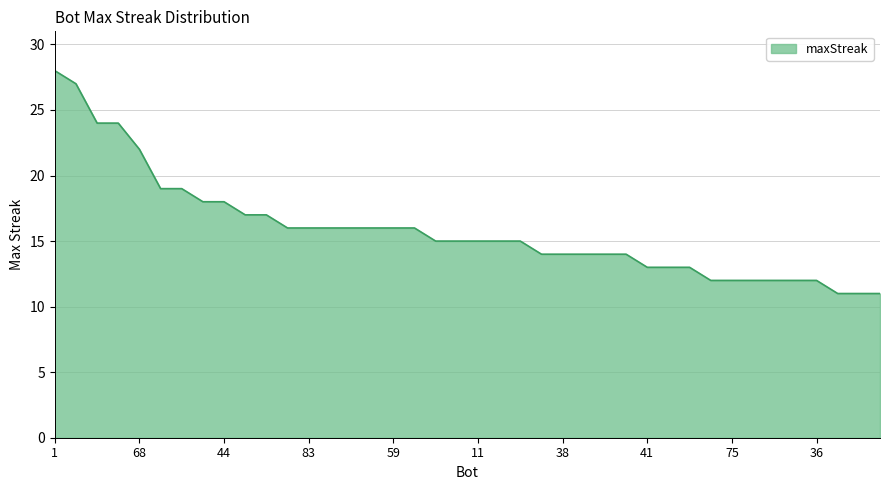

What is the difference between the maximum and minimum values?

17